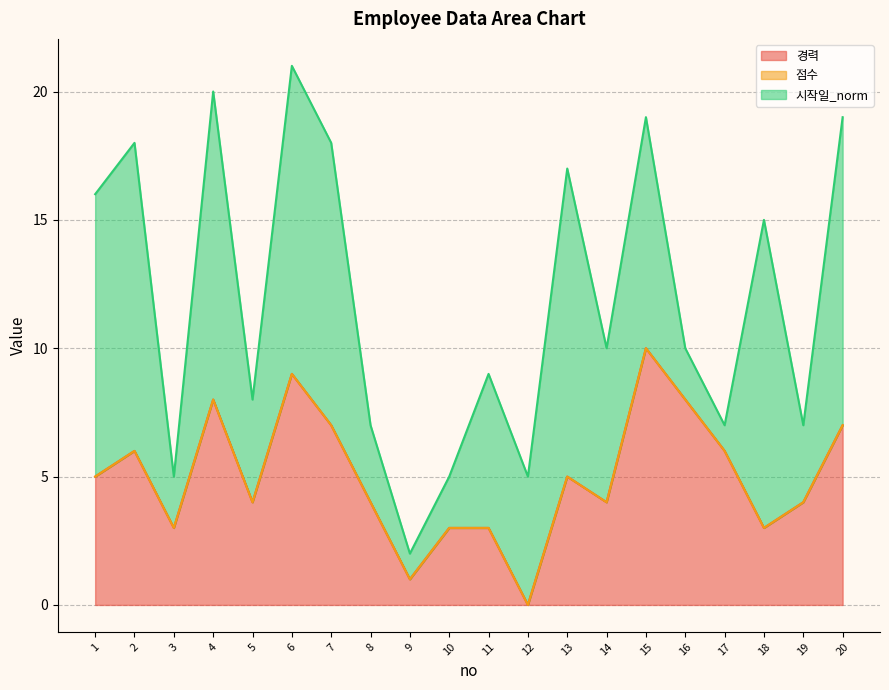

What is the maximum value for 시작일_norm?

12